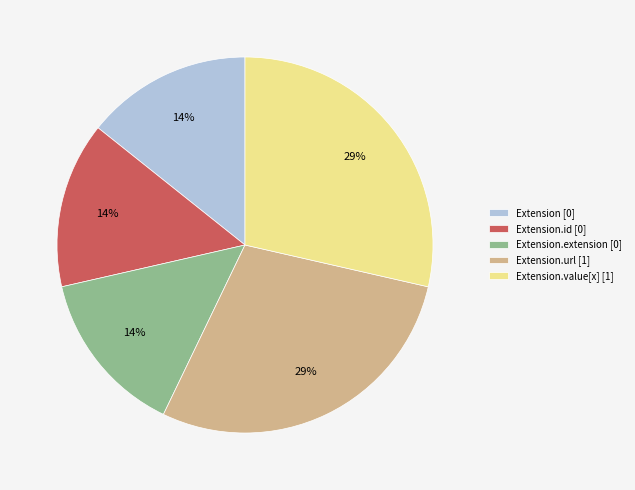

Do Extension.extension [0] and Extension.url [1] together represent more than half of the pie?

No